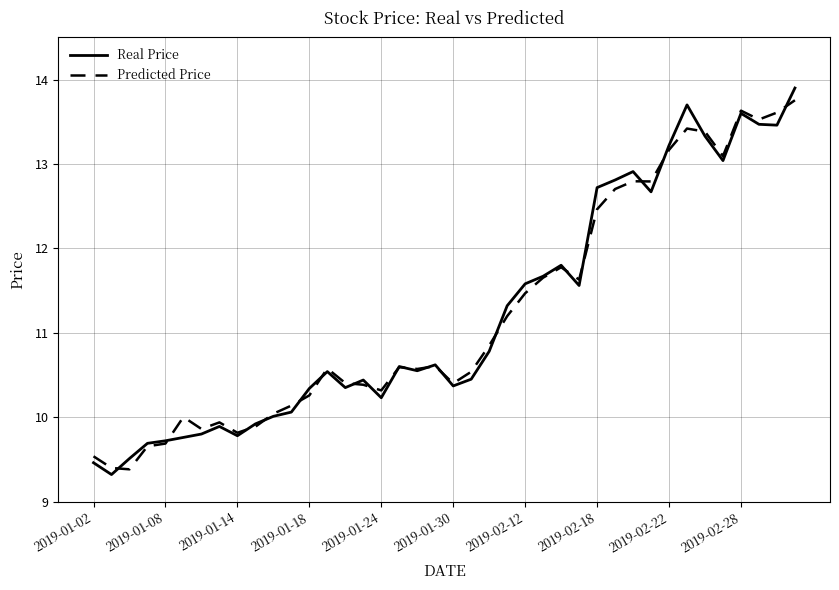

What is the greatest value displayed?

13.9